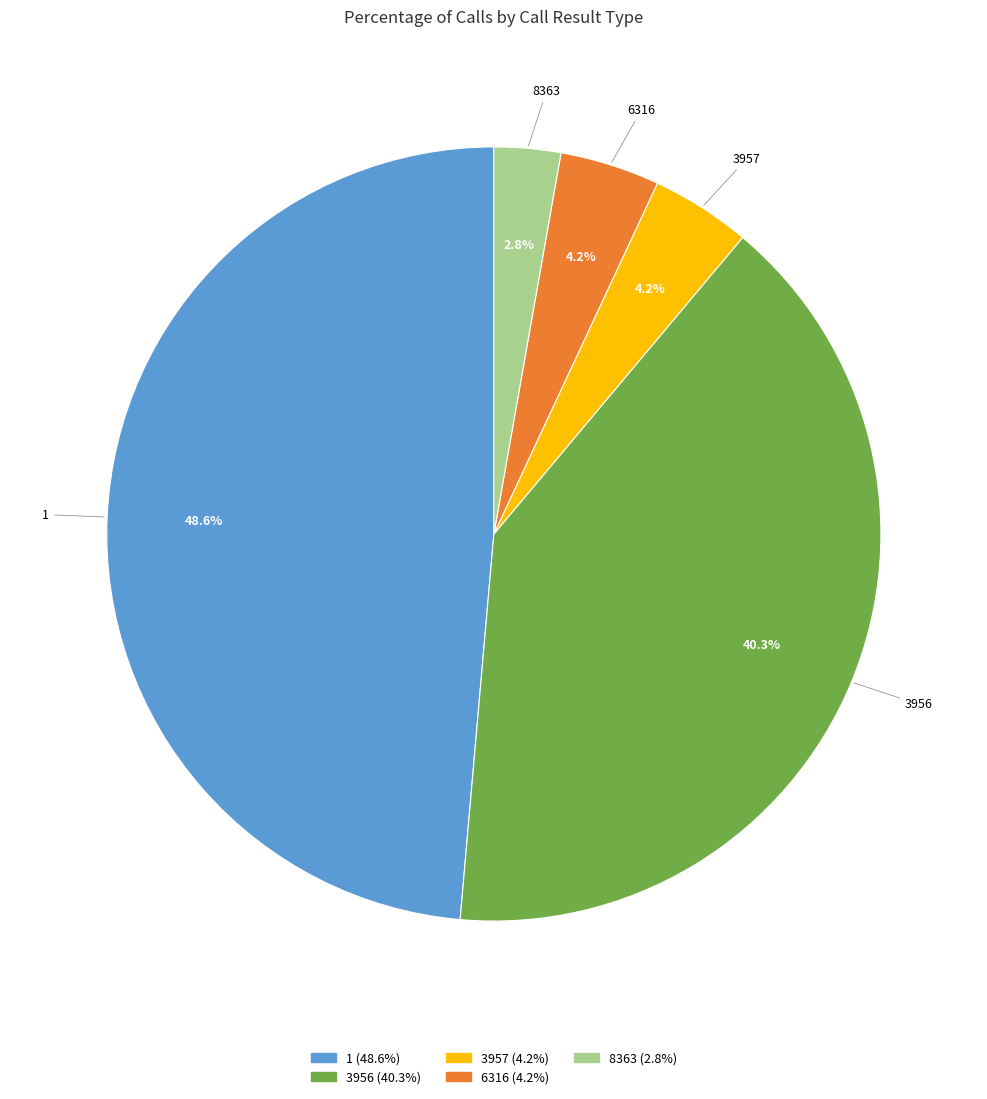

Which has a higher value, 3956 or 6316?

3956